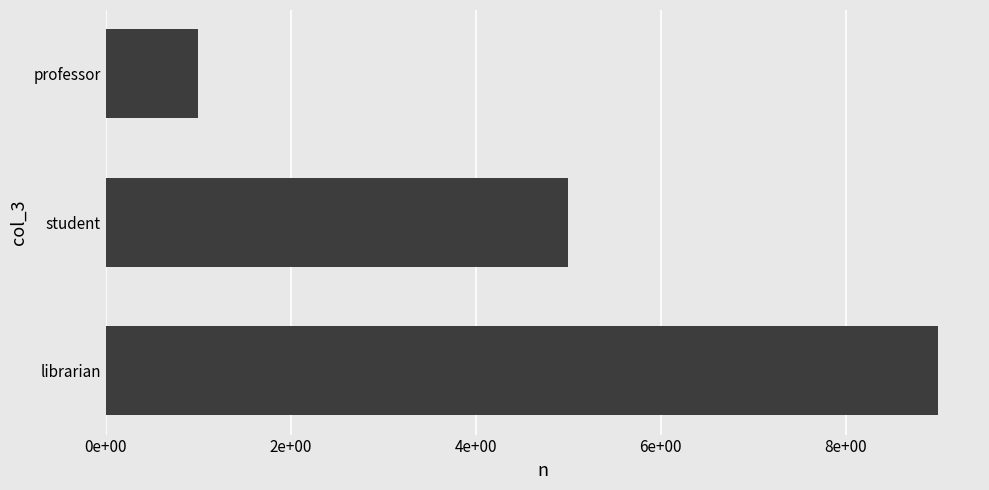

What is the sum of all values?

15